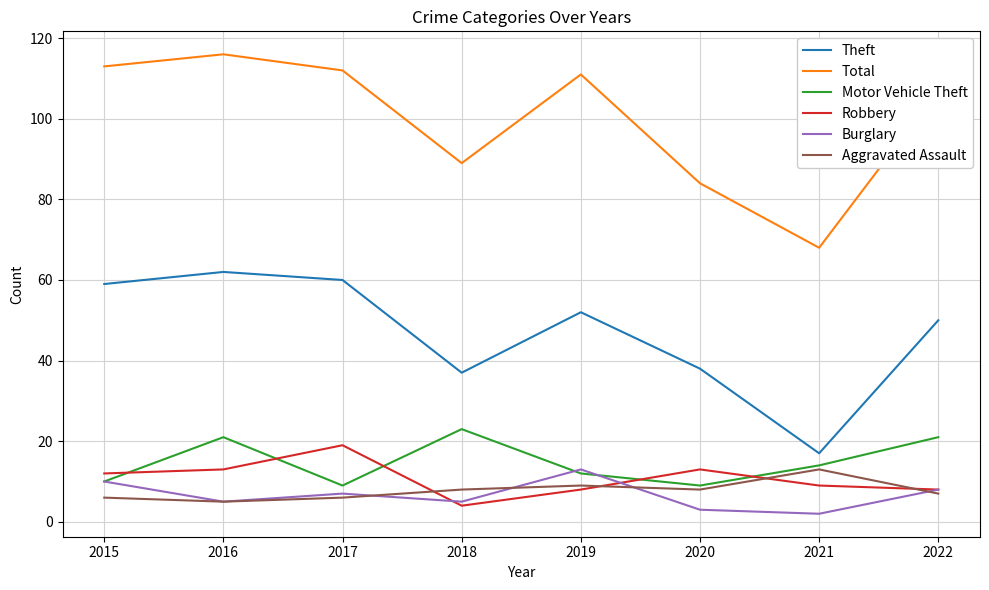

What is the difference between the second highest and second lowest values in the Theft series?

23